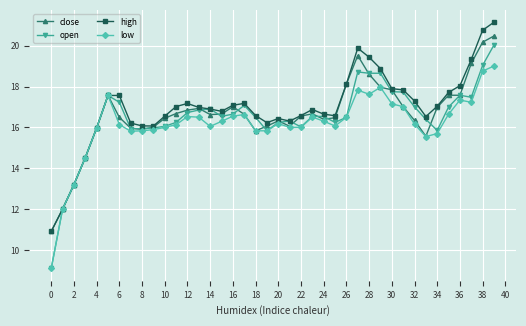

How many distinct data groups are displayed?

4